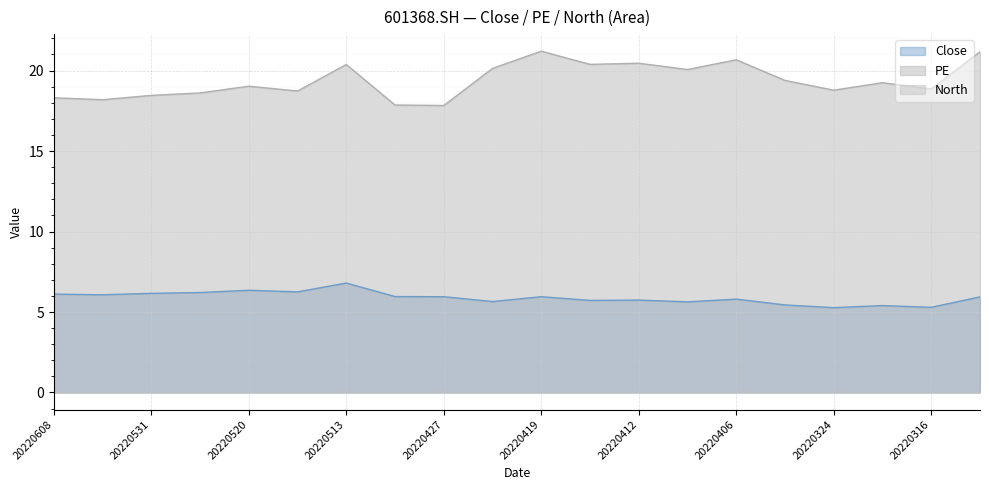

What is the value of the Close point at the 9th from the left?

6.0